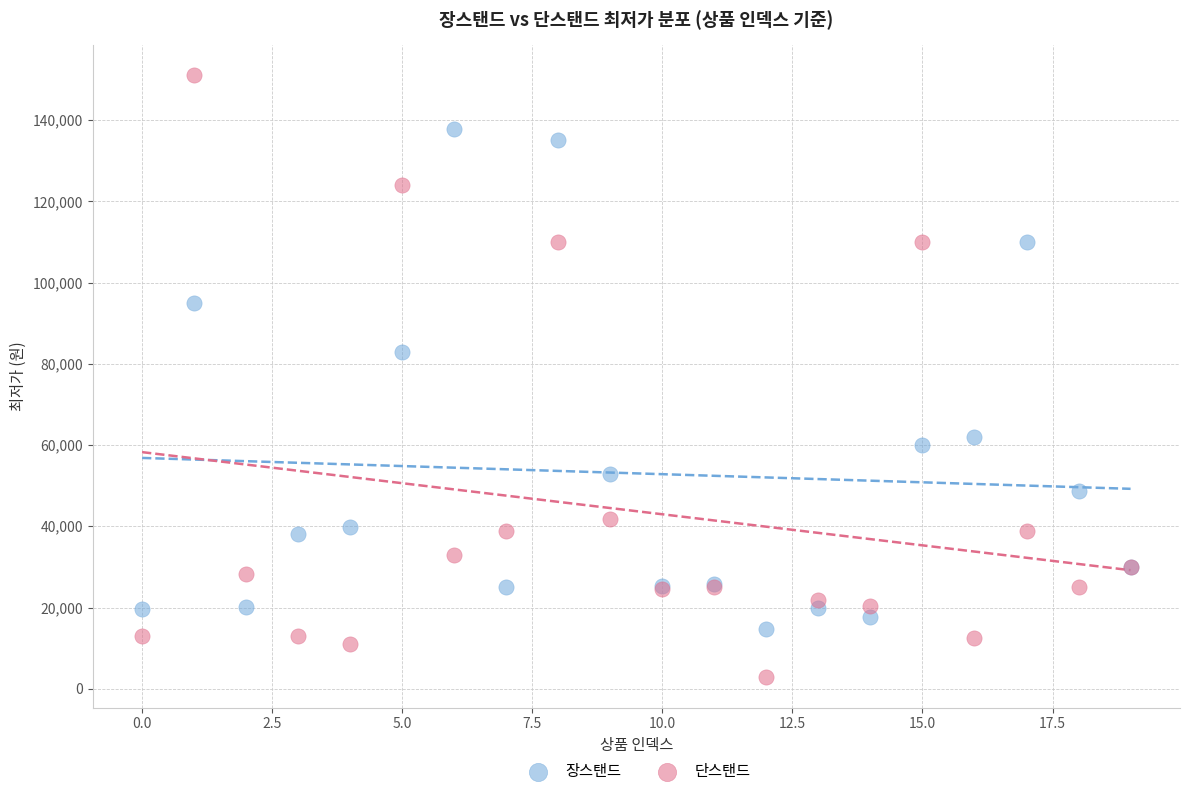

Across all series, what Y value is closest to 76895?

83000